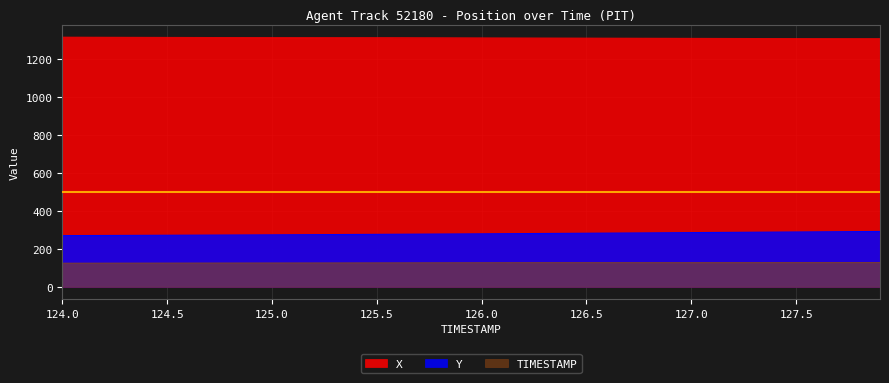

What is the label of the 15th point from the left?

125.4